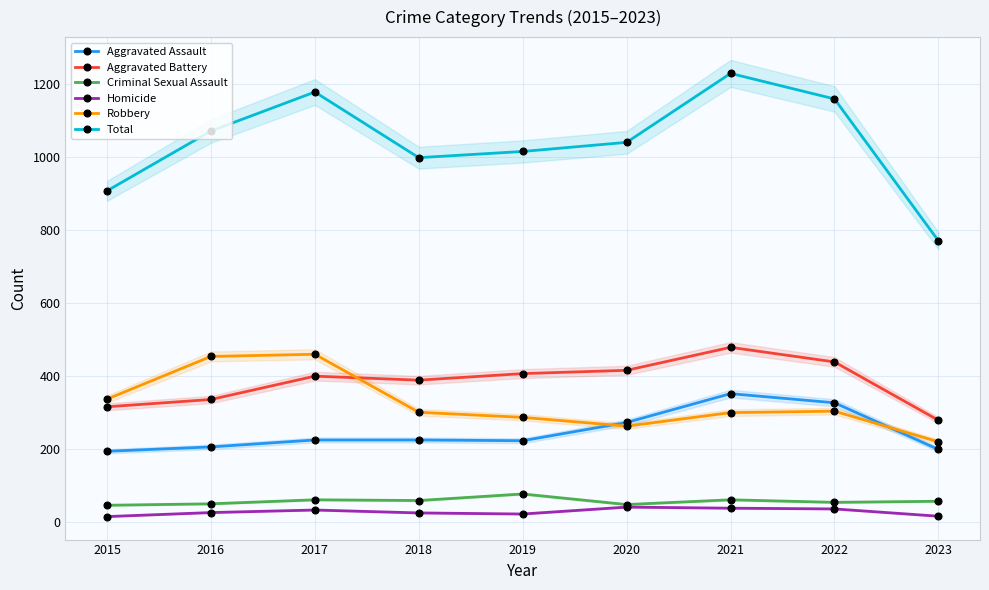

Which series has the largest total across all categories?

Total